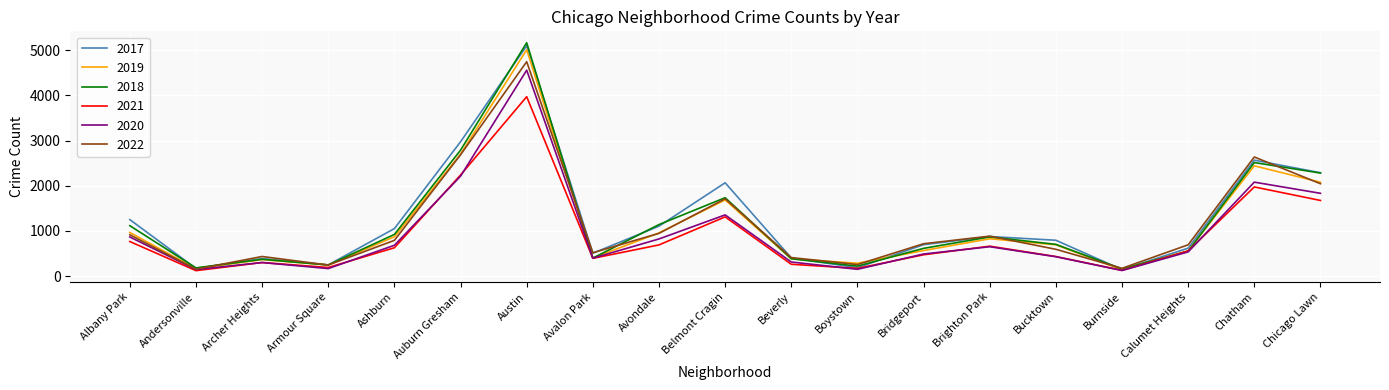

True or false: 2020 has a value of 332 at Calumet Heights.

False